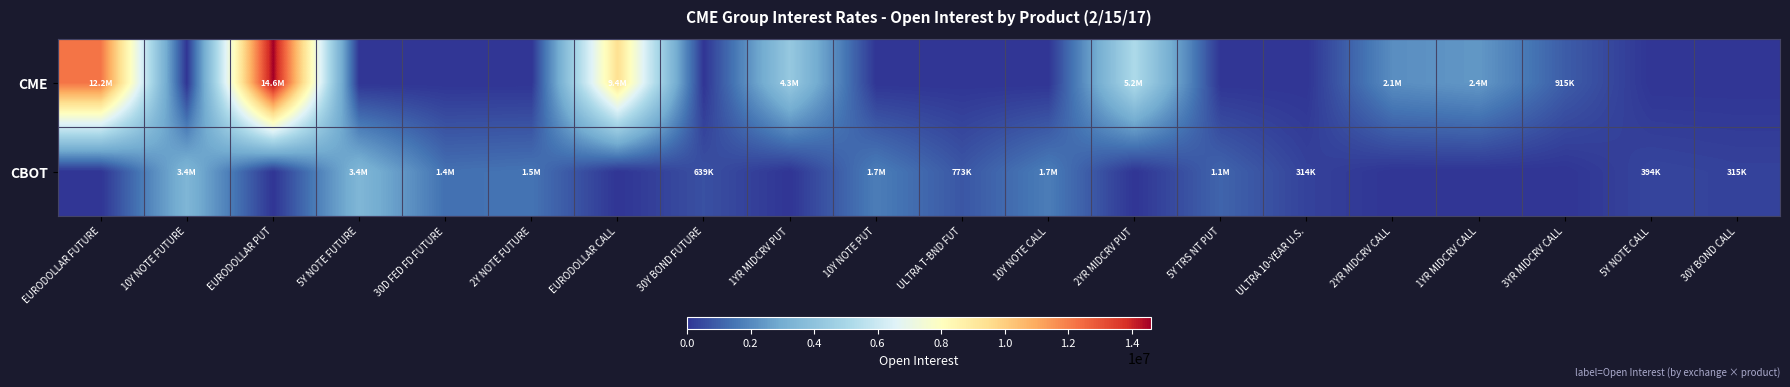

What is the greatest value displayed?

14589917